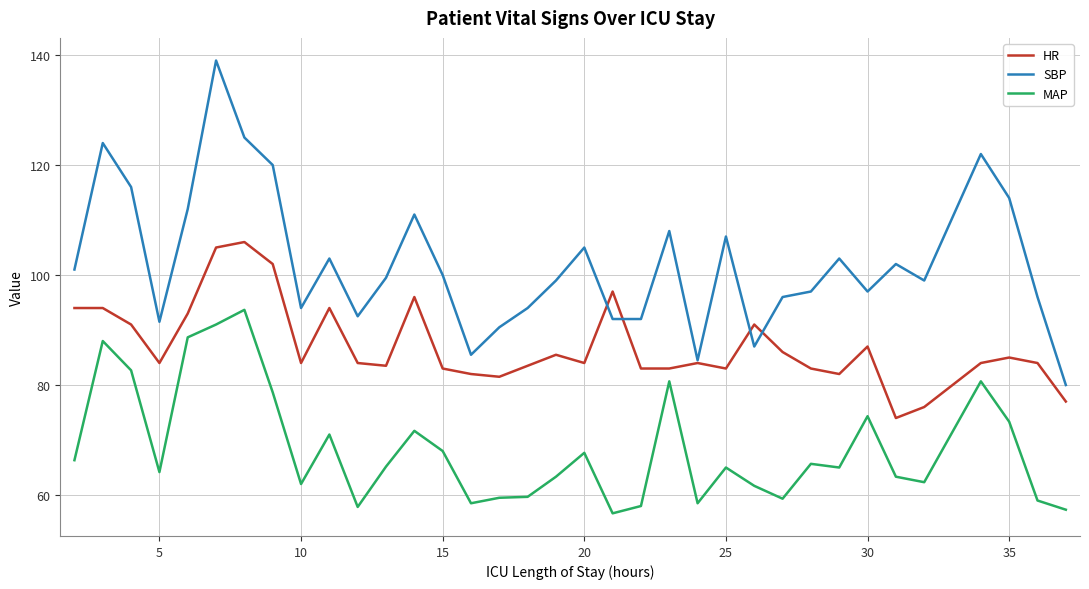

True or false: SBP and MAP cross at least once.

False